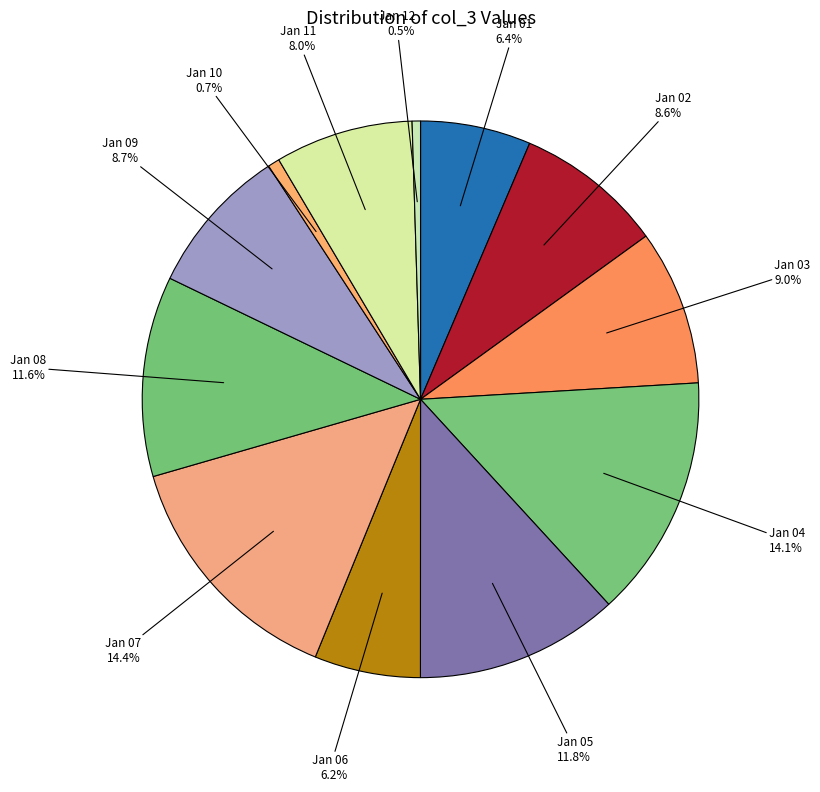

Do Jan 06 and Jan 10 together represent more than half of the pie?

No